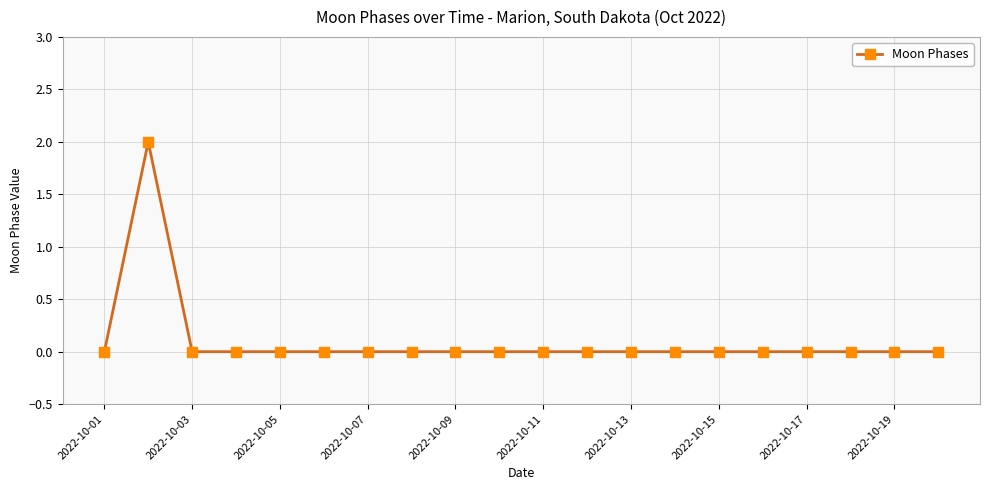

Is this an area chart (filled region under the line)?

No